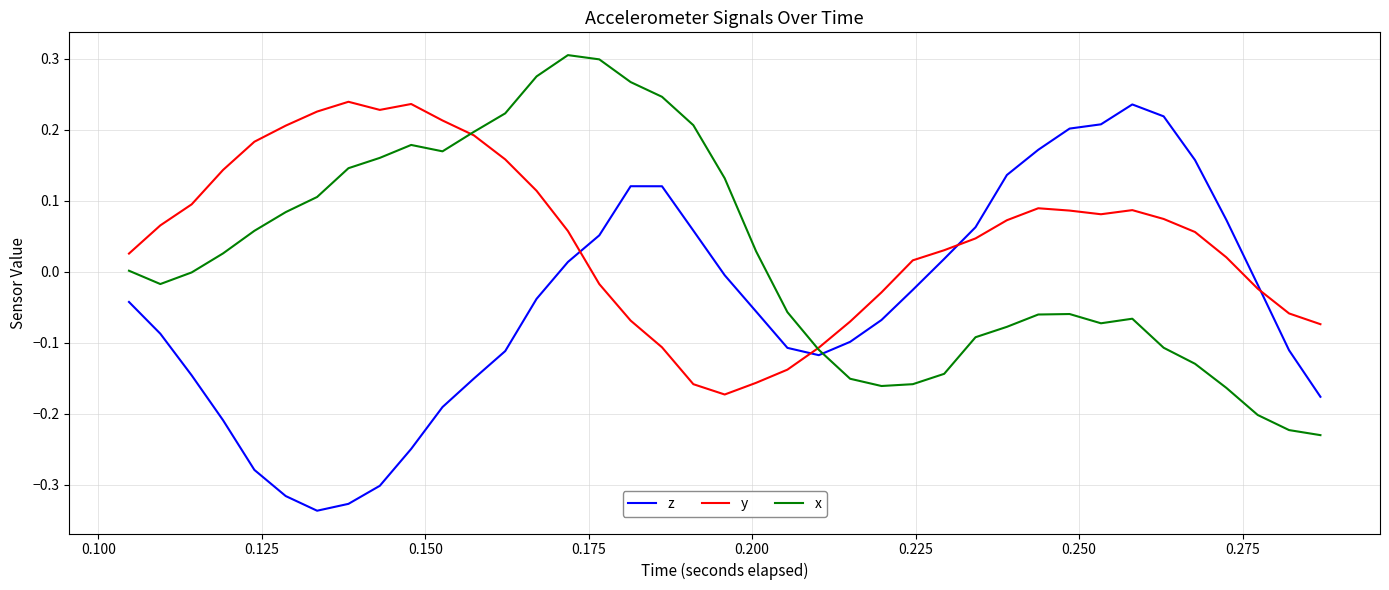

After their last crossing, which series has the higher values: z or x?

z